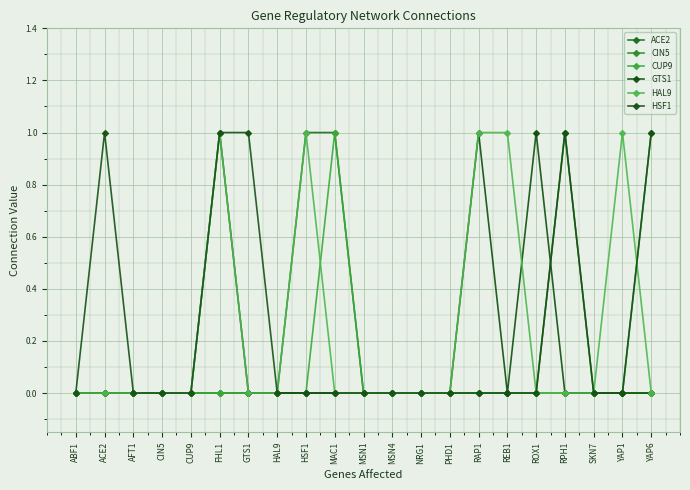

How many lines are shown in the chart?

6